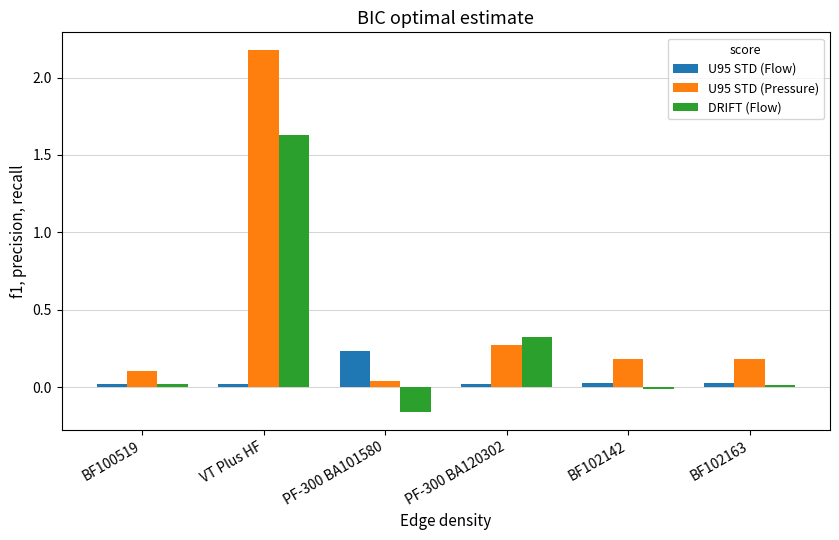

What is the difference between the highest and lowest values at PF-300 BA101580?

0.4